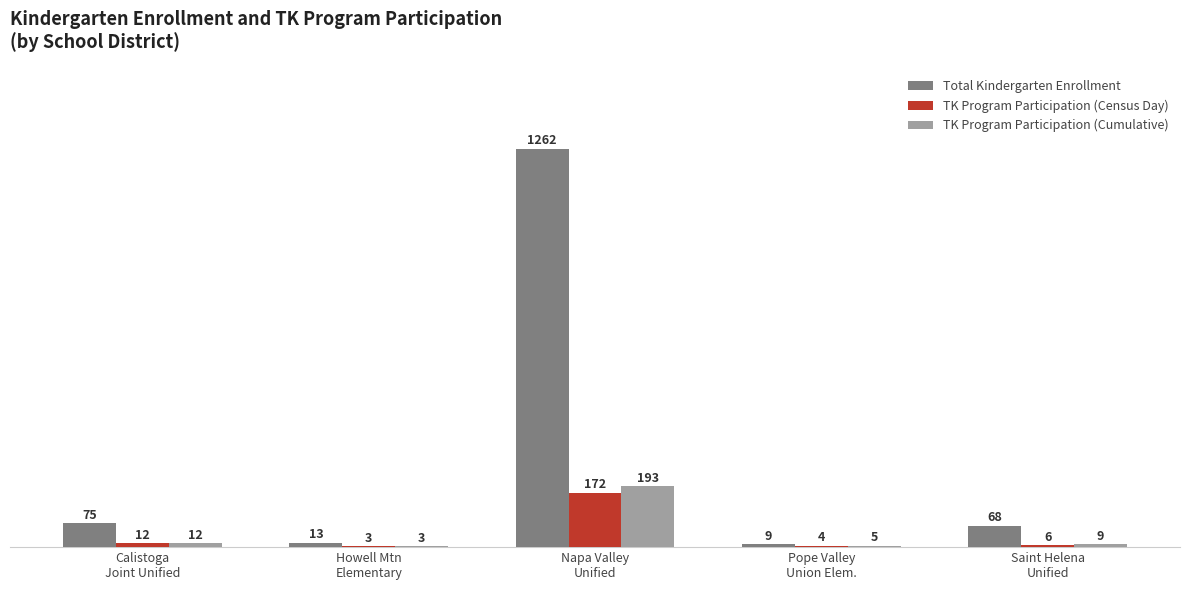

How many groups of bars are there?

5